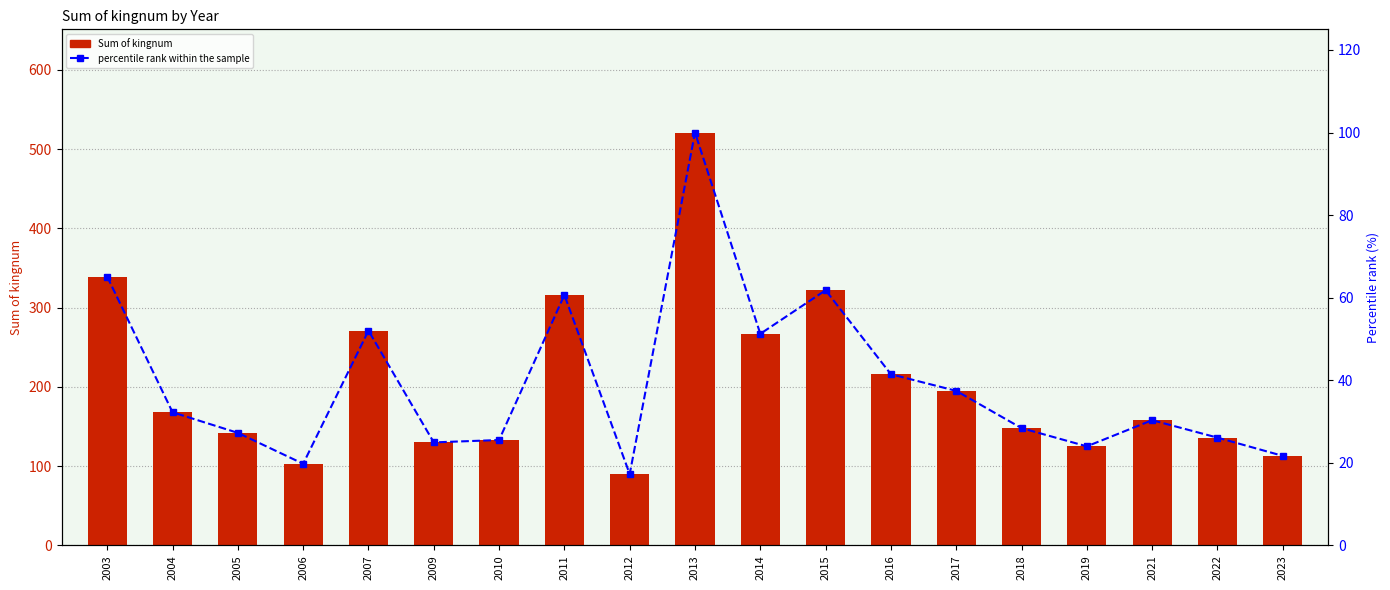

What is the average value of the percentile rank within the sample series?

39.3